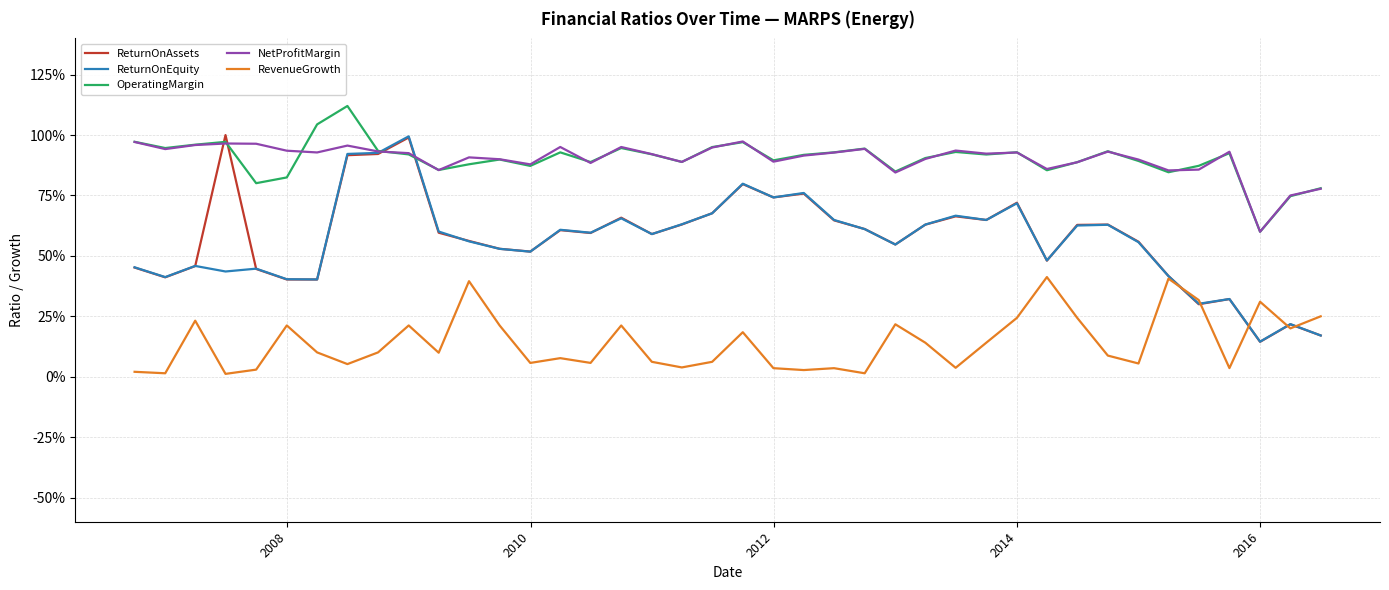

What is the sum of all OperatingMargin values?

36.1